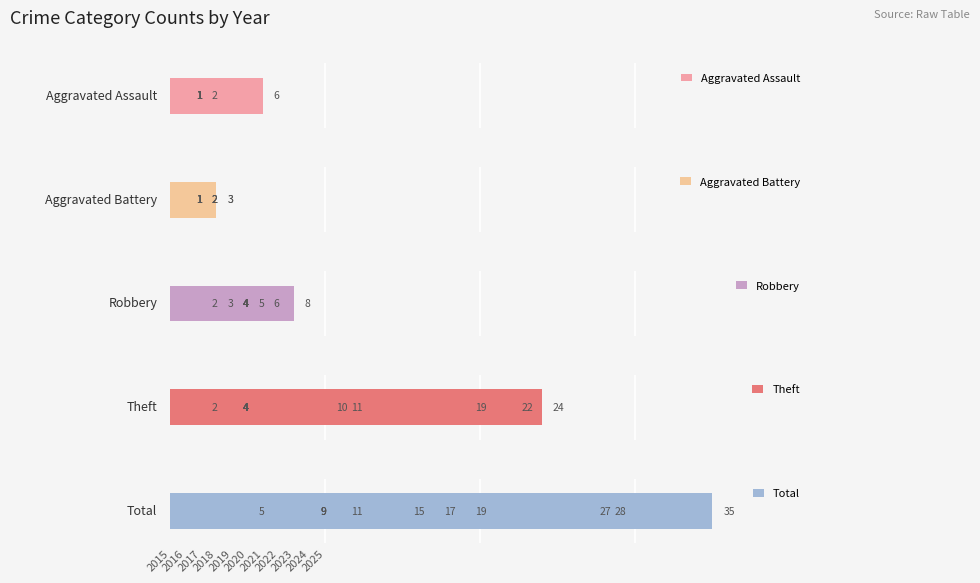

List the series in order of their peak value, lowest first.

Aggravated Battery, Aggravated Assault, Robbery, Theft, Total